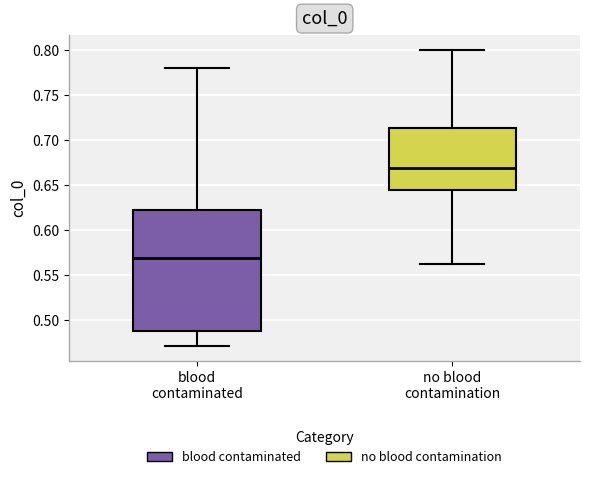

Comparing the boxes themselves (not the whiskers), which one is the tallest?

blood contaminated